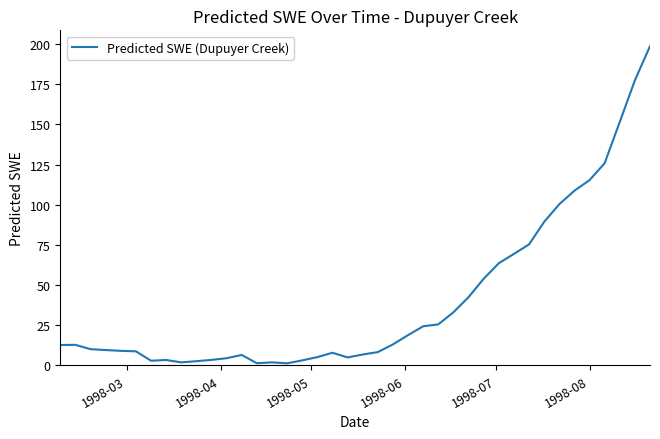

What is the greatest value displayed?

198.7